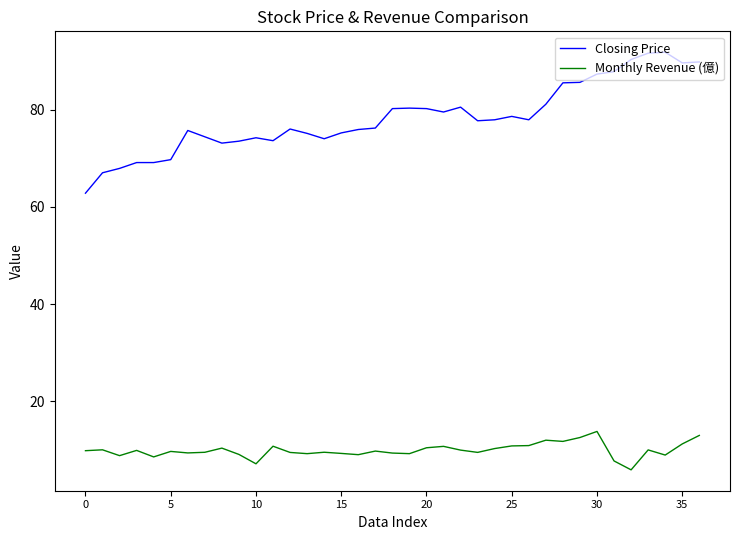

What is the minimum value for Monthly Revenue (億)?

5.9